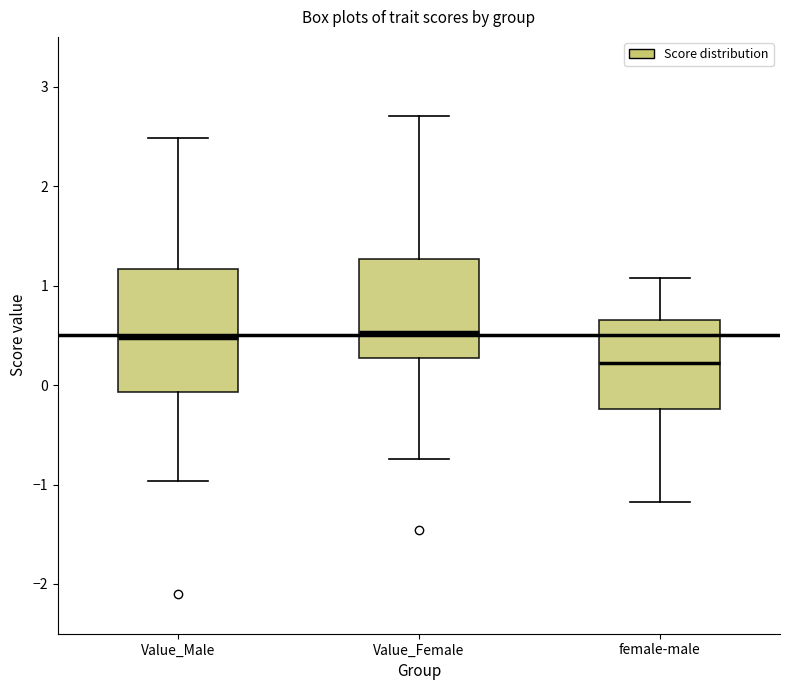

Reading left to right, read every box against the y-axis: the position of its median line, the range the box covers, and the ends of its whiskers. The values are not printed on the chart, so give them approximately, as read against the axis.

Value_Male: median 0.5, box -0.1 to 1.2, whiskers -1.0 to 2.5
Value_Female: median 0.5, box 0.3 to 1.3, whiskers -0.7 to 2.7
female-male: median 0.2, box -0.2 to 0.7, whiskers -1.2 to 1.1